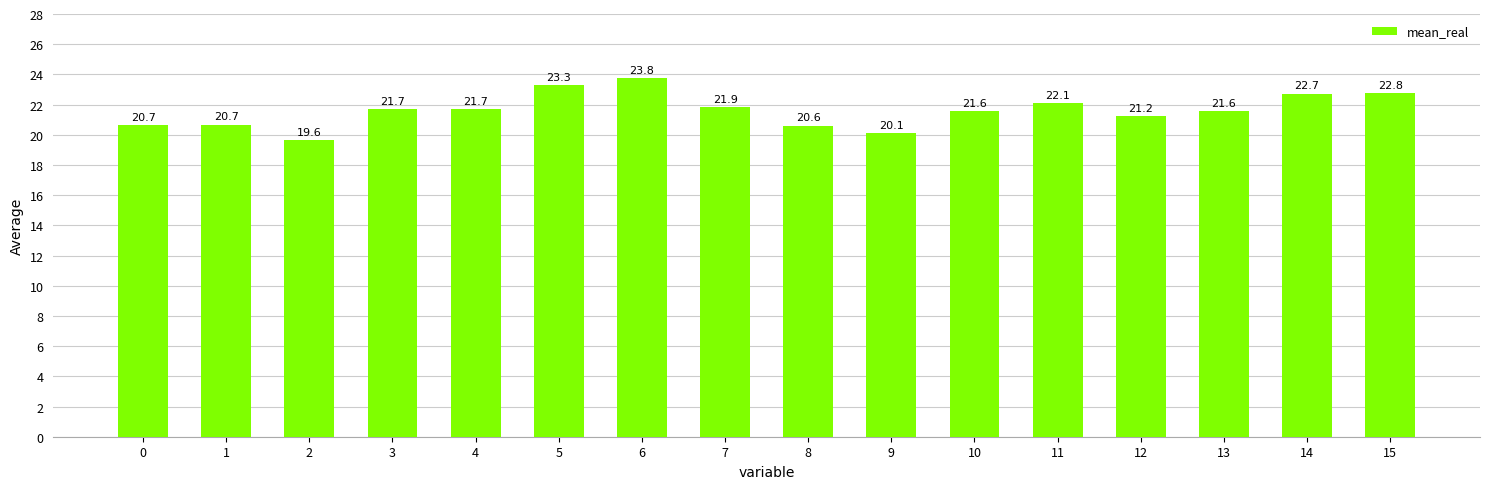

Reading left to right, what are all the values shown in this chart?

20.7	20.7	19.6	21.7	21.7	23.3	23.8	21.9	20.6	20.1	21.6	22.1	21.2	21.6	22.7	22.8